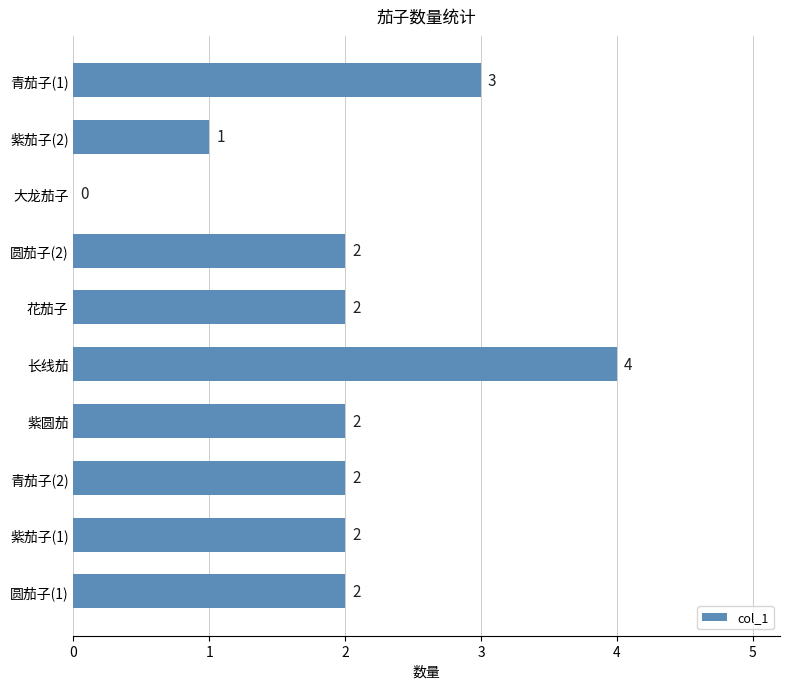

What is the greatest value displayed?

4